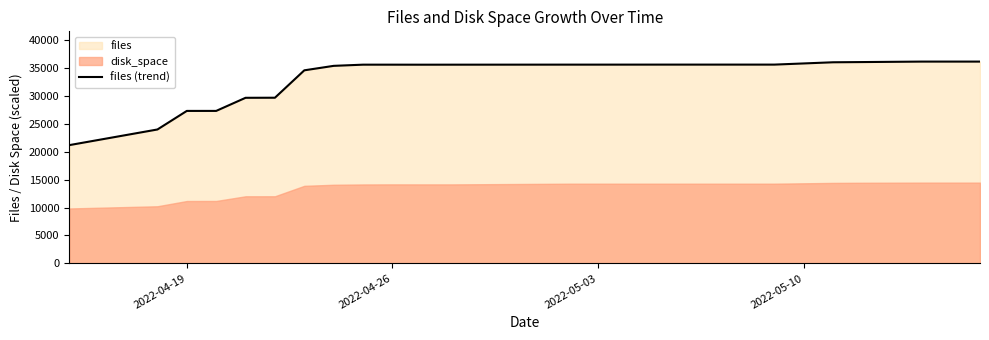

What is the lowest value of the files (trend) series?

21214